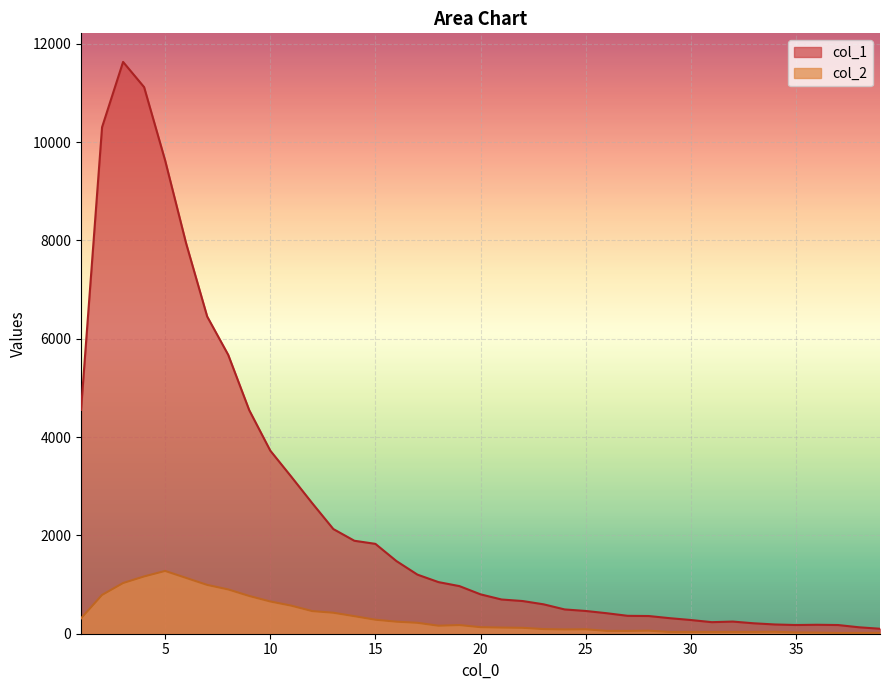

What is the greatest value displayed?

11631